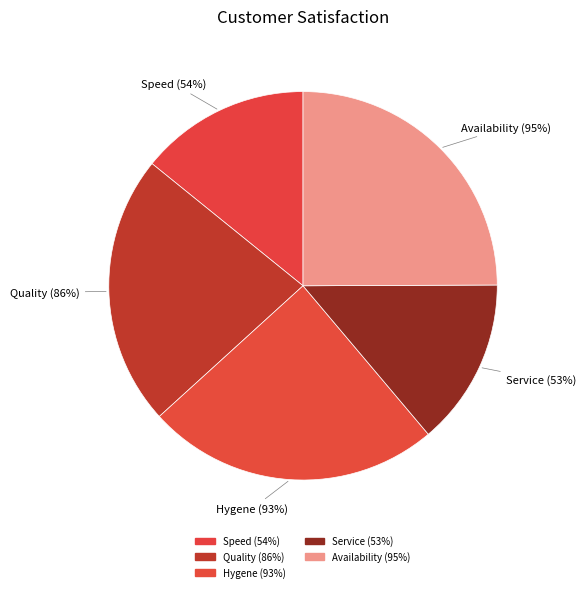

Does Availability (95%) represent more than half of the total?

No